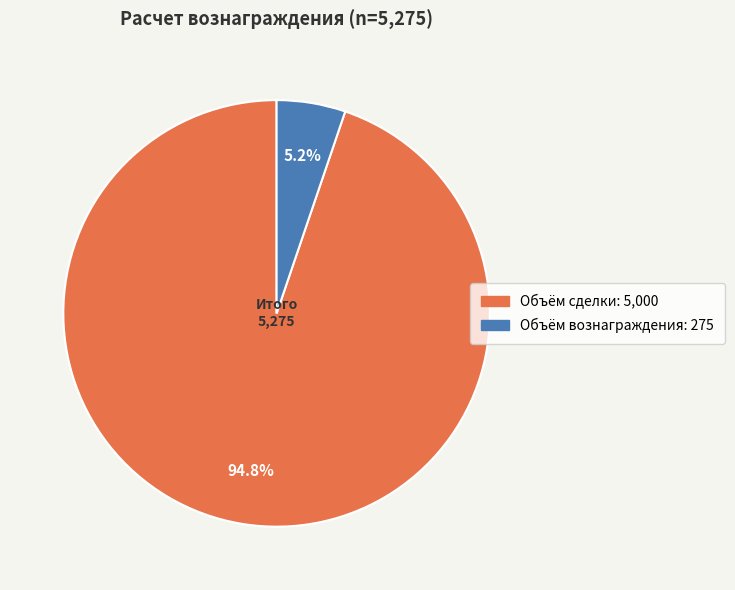

Is there any slice that represents more than half of the pie?

Yes